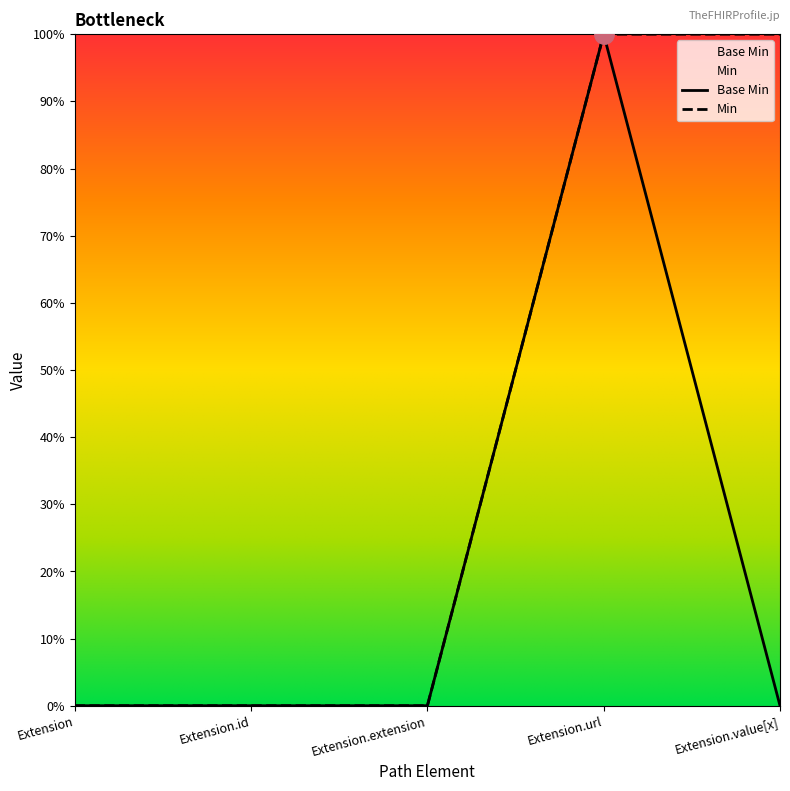

What is the difference between the maximum and second lowest values?

1